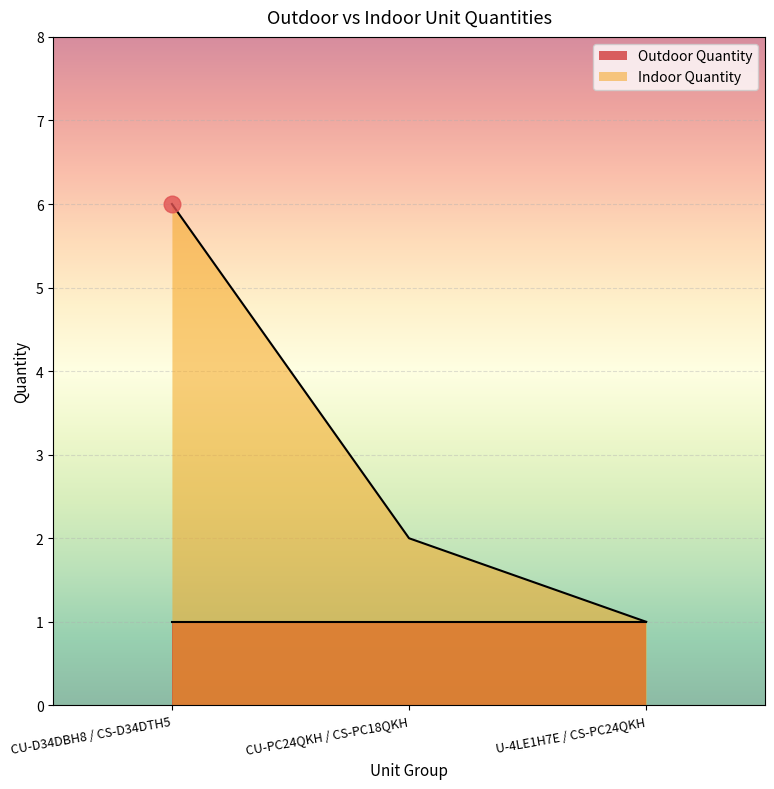

What position from the right is U-4LE1H7E / CS-PC24QKH?

1